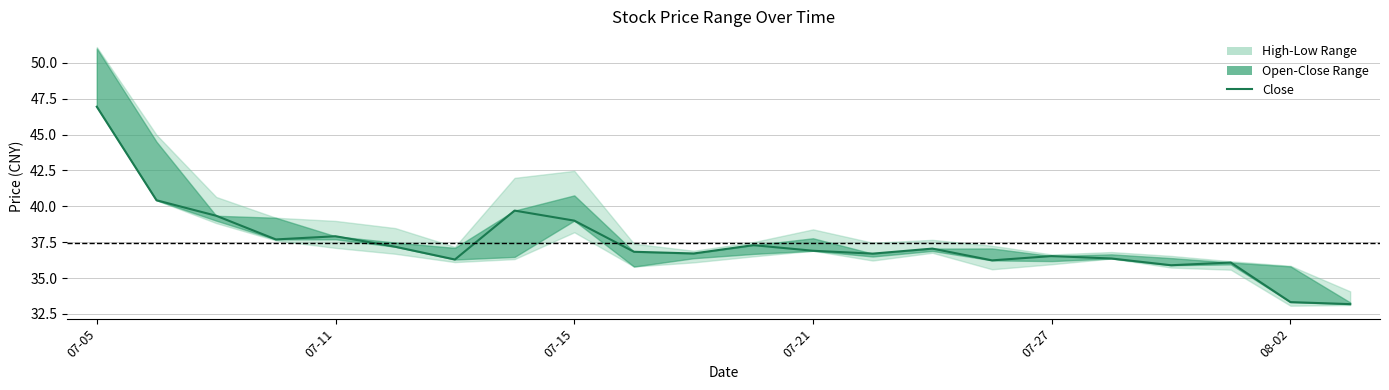

Reading left to right, what are all the values shown in this chart?

46.9	40.4	39.3	37.7	37.9	37.2	36.3	39.7	39.0	36.8	36.7	37.3	36.9	36.7	37.0	36.2	36.5	36.4	35.9	36.1	33.3	33.2